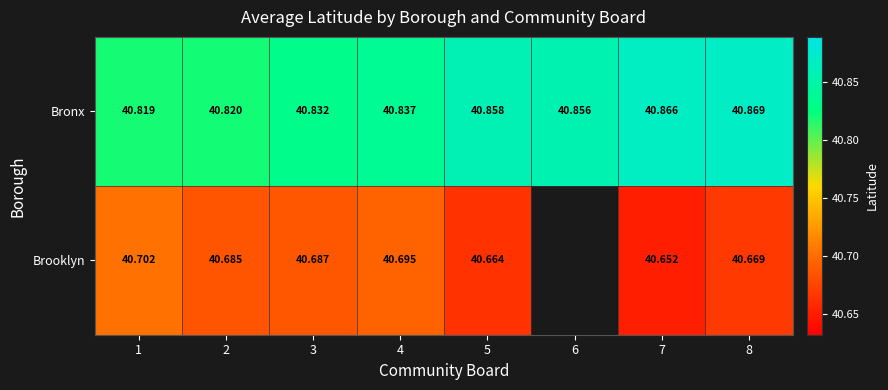

Rank the series at 4 from highest to lowest value.

Bronx, Brooklyn